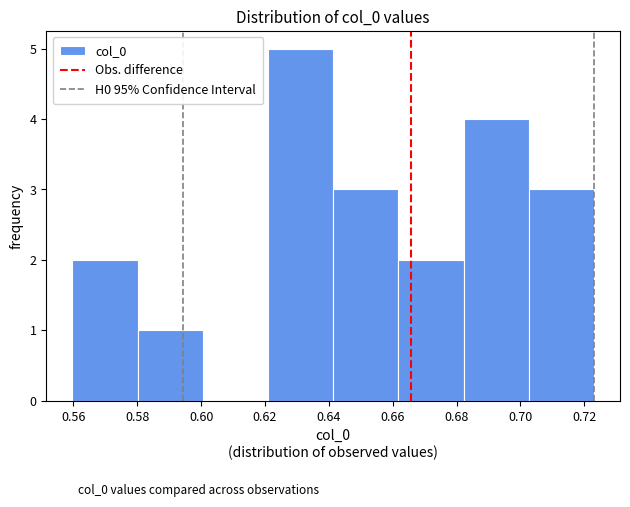

Reading left to right, list every bar in this chart as the range it spans on the x-axis followed by its height. Neither the bar edges nor the heights are printed on the chart, so give them approximately, as read against the axes.

0.560 to 0.580: 2
0.580 to 0.600: 1
0.600 to 0.620: 0
0.620 to 0.642: 5
0.642 to 0.662: 3
0.662 to 0.682: 2
0.682 to 0.702: 4
0.702 to 0.724: 3